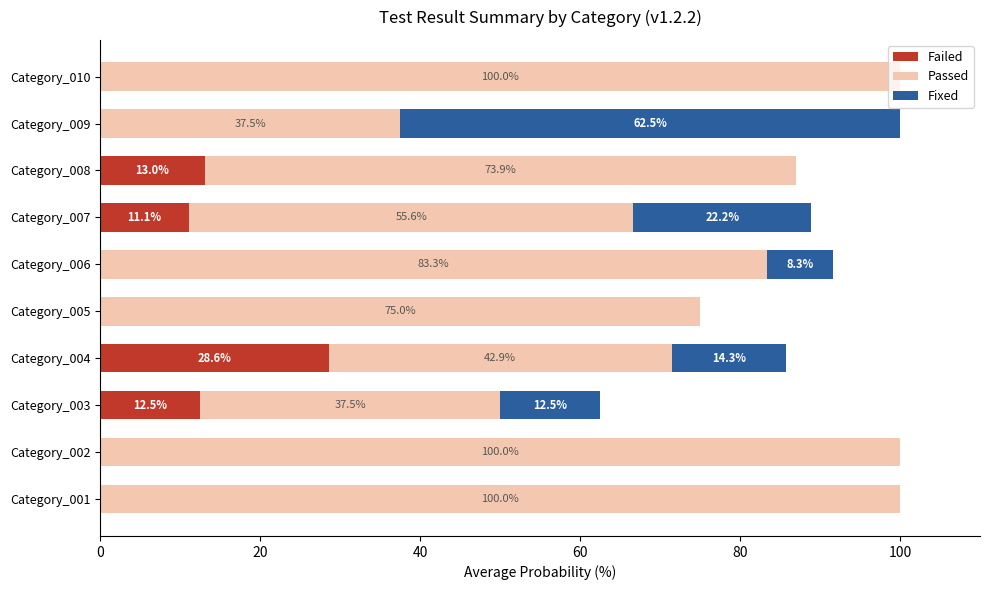

True or false: Failed has a value of 11.1 at Category_007.

True